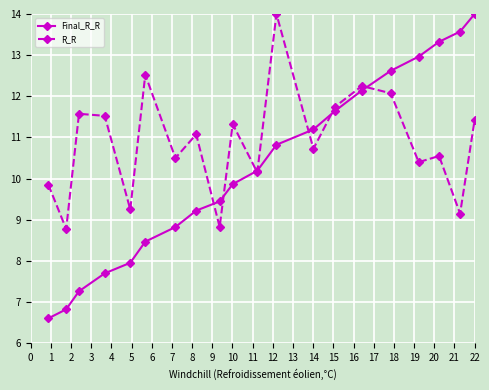

List the series in order of their overall mean, highest first.

R_R, Final_R_R